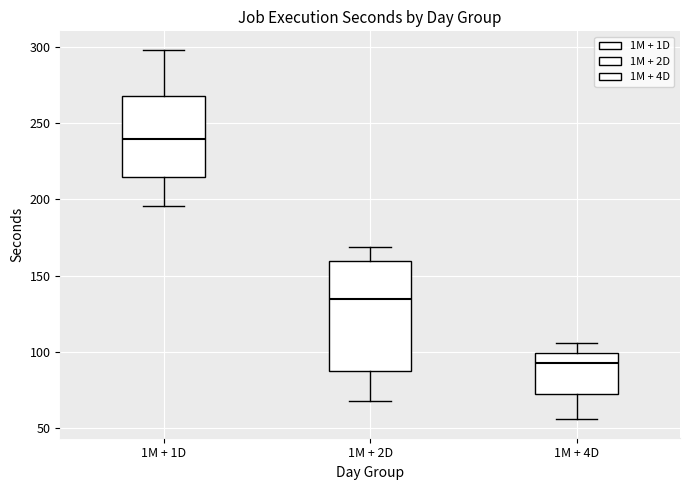

Which box's median line is the highest?

1M + 1D